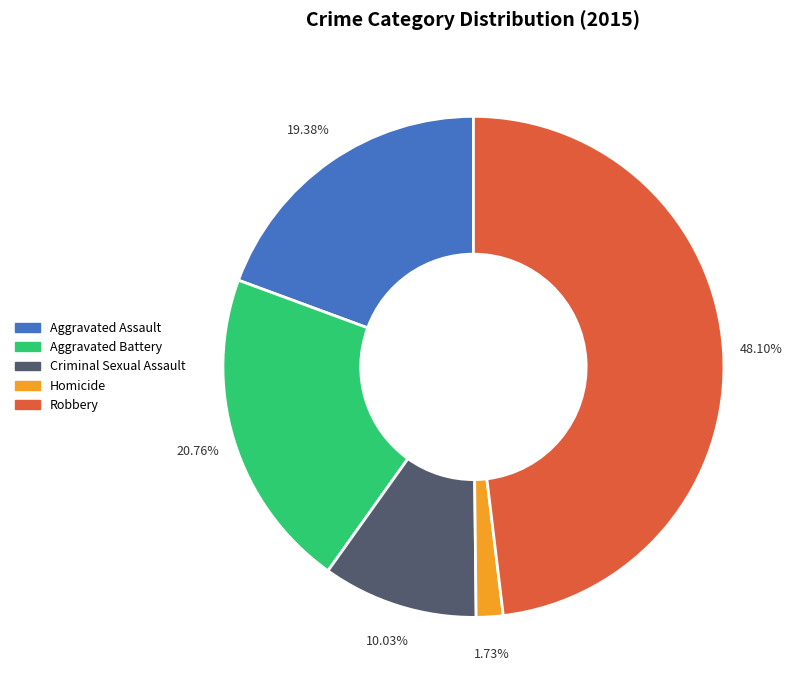

Count the number of slices in the pie.

5